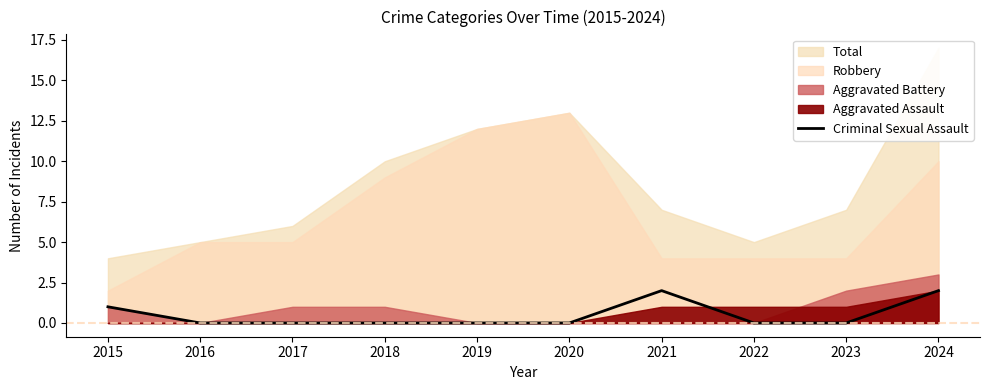

Reading left to right, what are all the values shown in this chart?

2015=1	2016=0	2017=0	2018=0	2019=0	2020=0	2021=2	2022=0	2023=0	2024=2